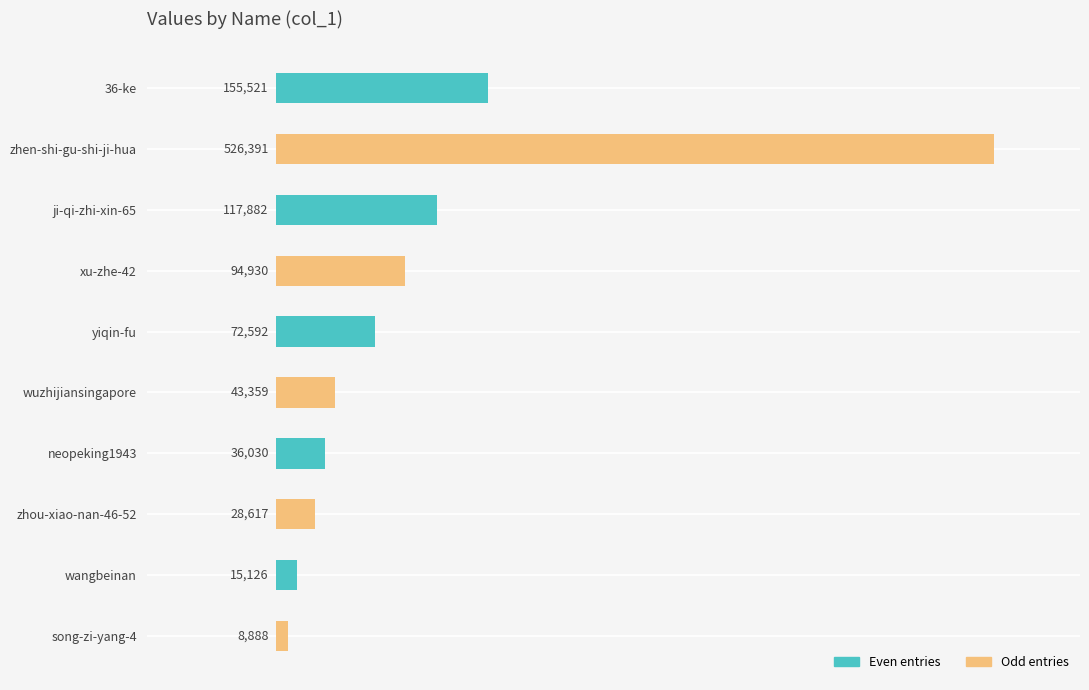

What is the label of the 2nd bar from the top?

zhen-shi-gu-shi-ji-hua